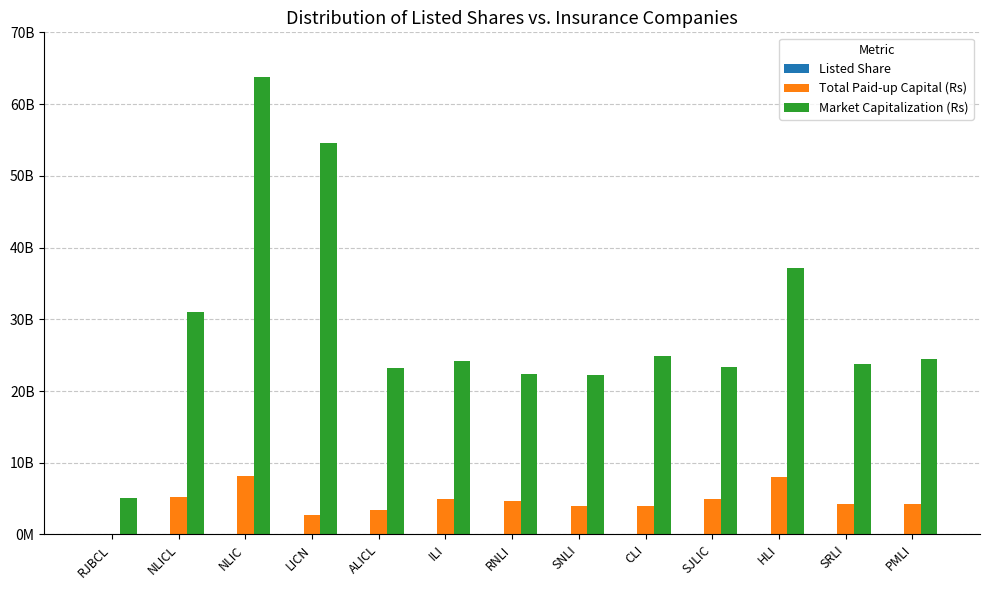

Reading right to left, list all the values displayed in this chart.

Listed Share: 42960000.0	41840000.0	80203836.0	50119478.0	39375000.0	39616000.0	46400000.0	50000000.0	33998364.0	26532000.0	82079665.0	52121333.0	995138.0
Total Paid-up Capital (Rs): 4296000000.0	4184000000.0	8020383600.0	5011947800.0	3937500000.0	3961600000.0	4640000000.0	5000000000.0	3399836400.0	2653200000.0	8207966500.0	5212133300.0	99513800.0
Market Capitalization (Rs): 24487200000.0	23765120000.0	37214579904.0	23325605061.2	24924375000.0	22224576000.0	22318400000.0	24250000000.0	23254880976.0	54576324000.0	63775899705.0	30954859668.7	5075203800.0